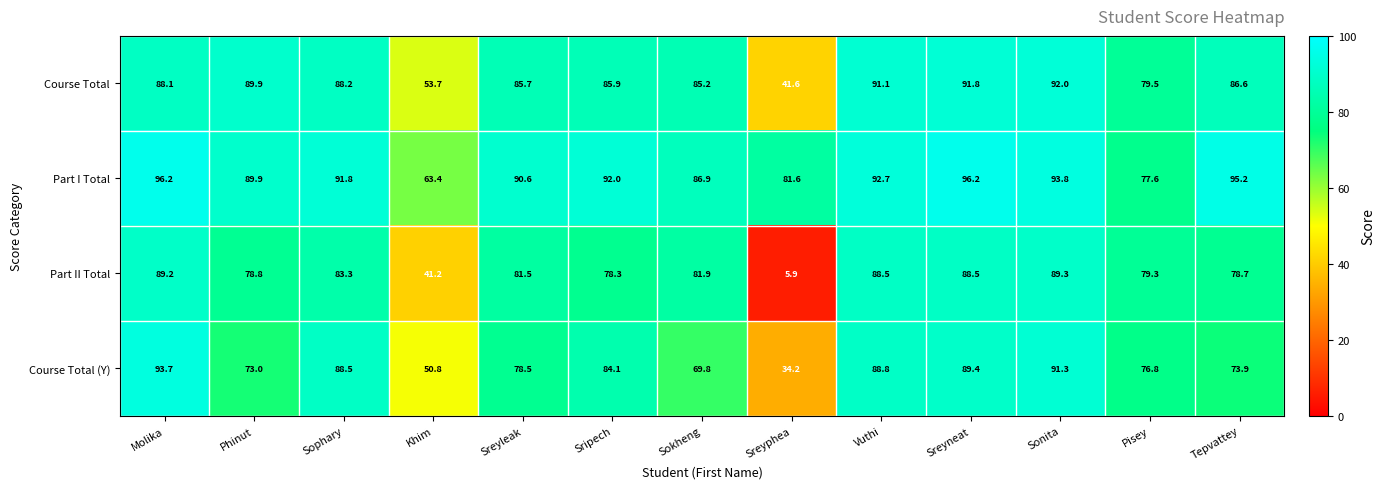

What is the total value across all series at Phinut?

331.6